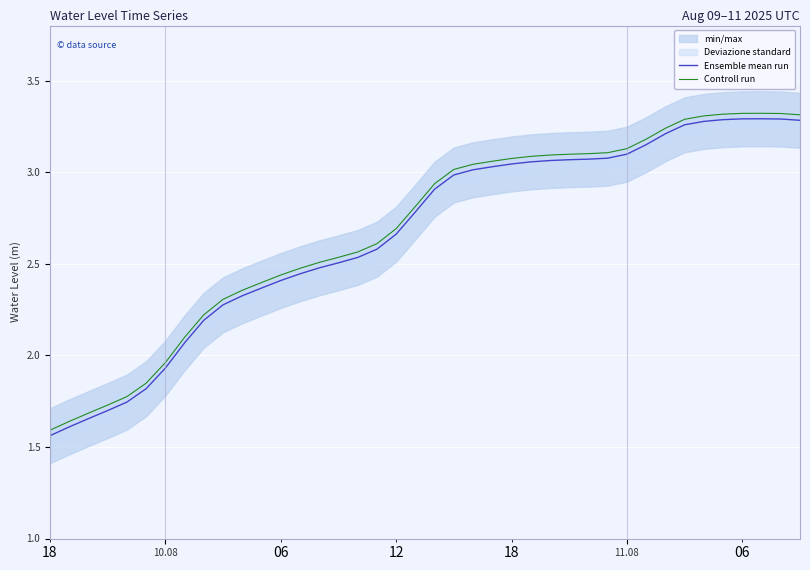

At how many categories does at least one series exceed 3?

19